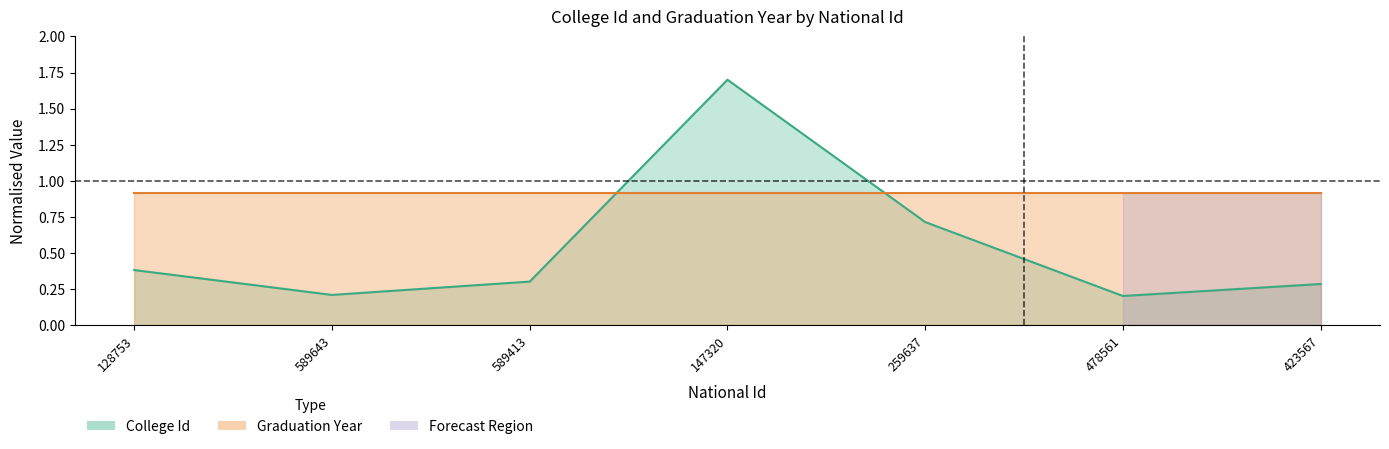

Where is the first local minimum?

589643